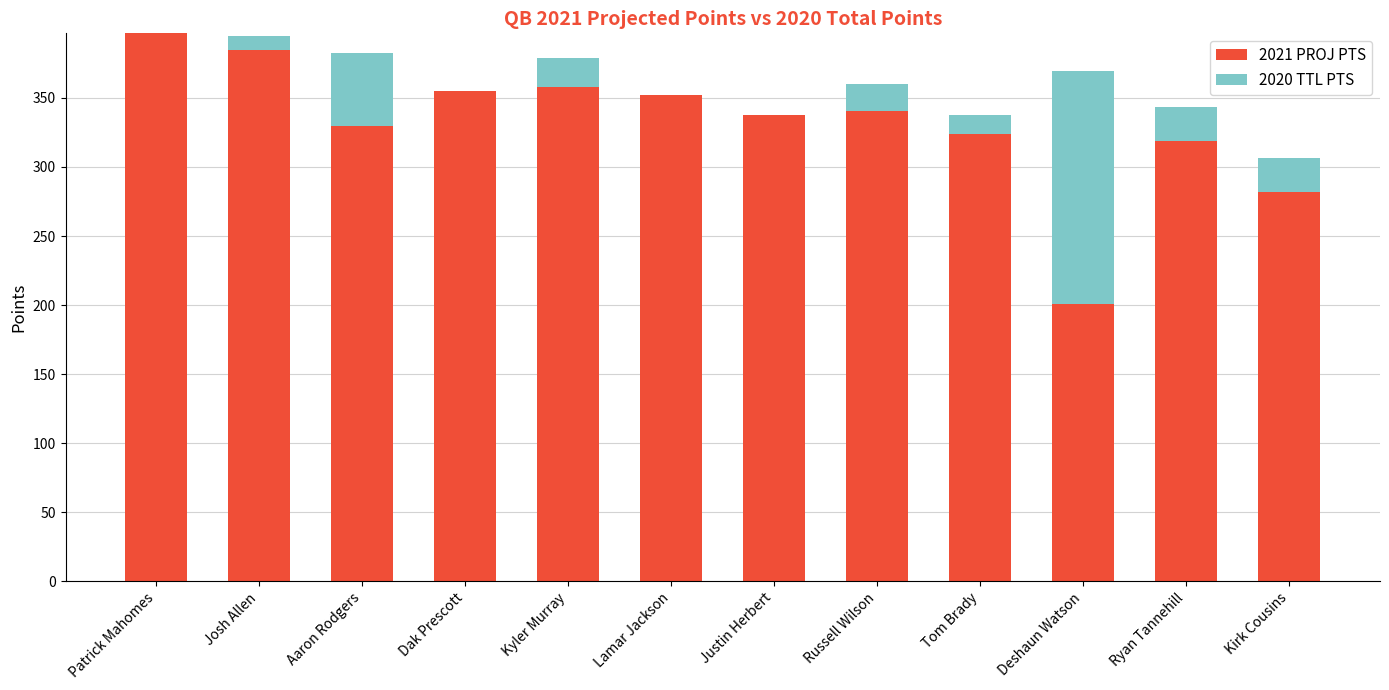

What is the total value across all series at Deshaun Watson?

369.3